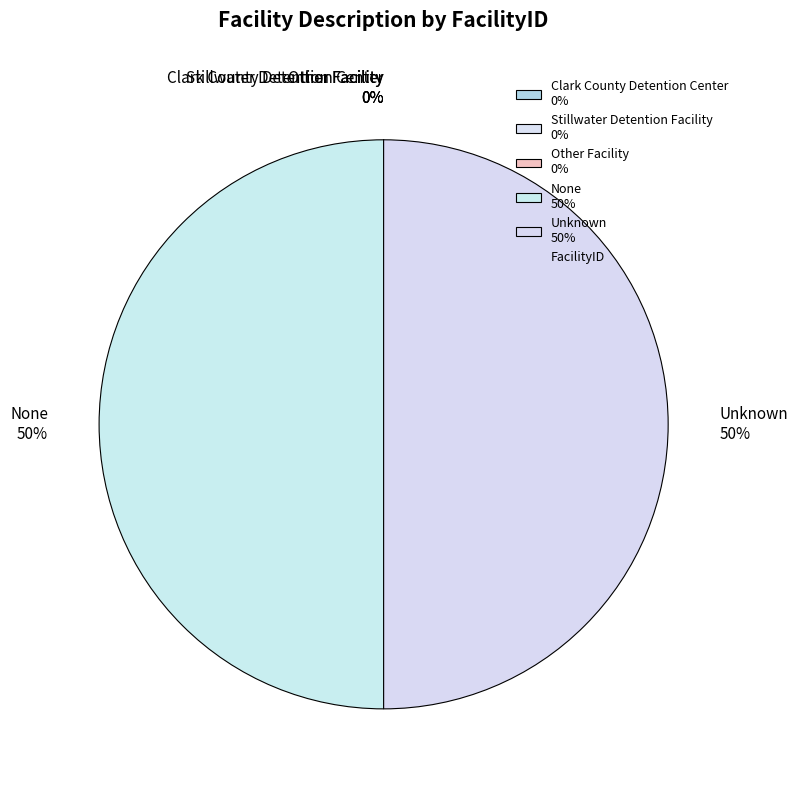

What percentage is the None 50% slice, to the nearest percent?

50%